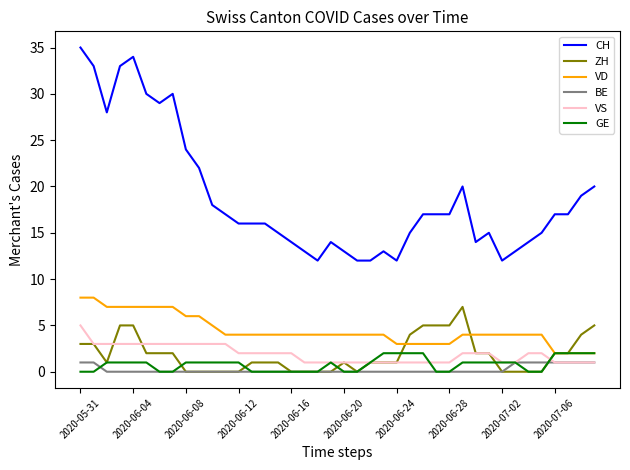

Which series has the widest spread of values?

CH